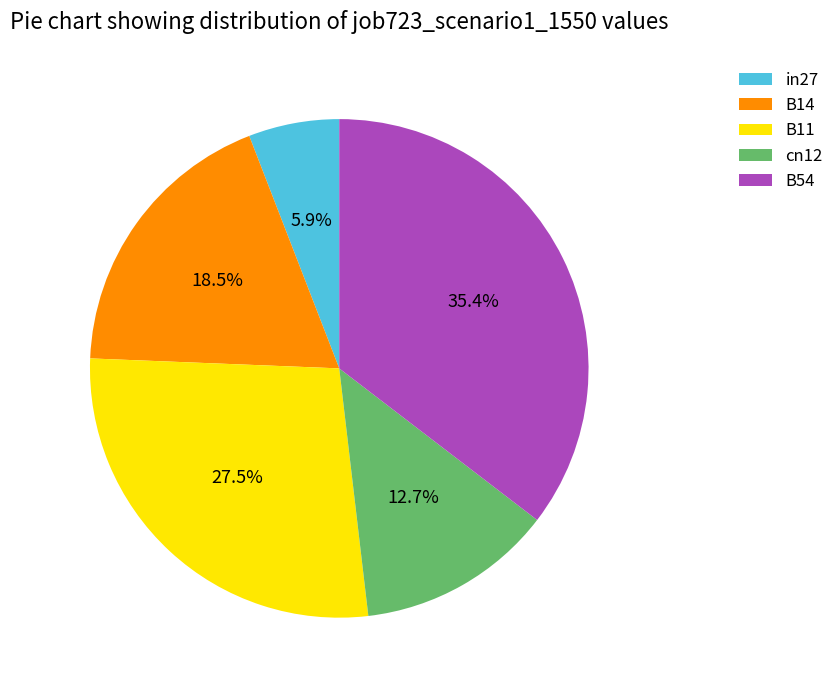

Rank the categories by value from lowest to highest.

in27, cn12, B14, B11, B54